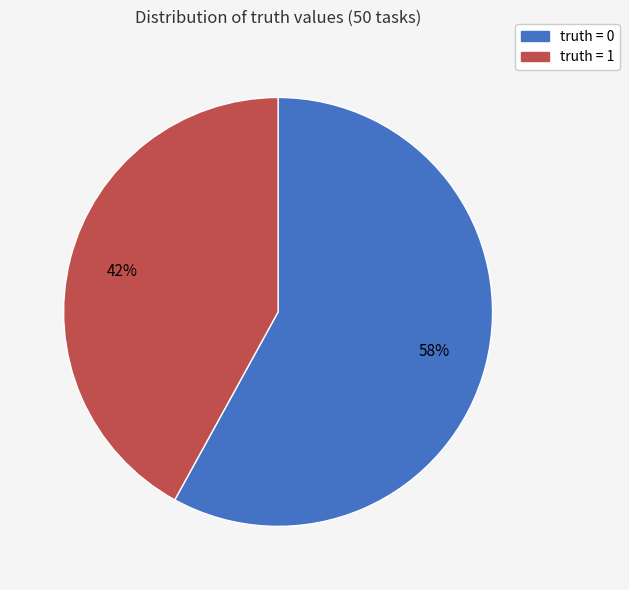

To the nearest percent, what is the difference between the largest and smallest slice percentages?

16%